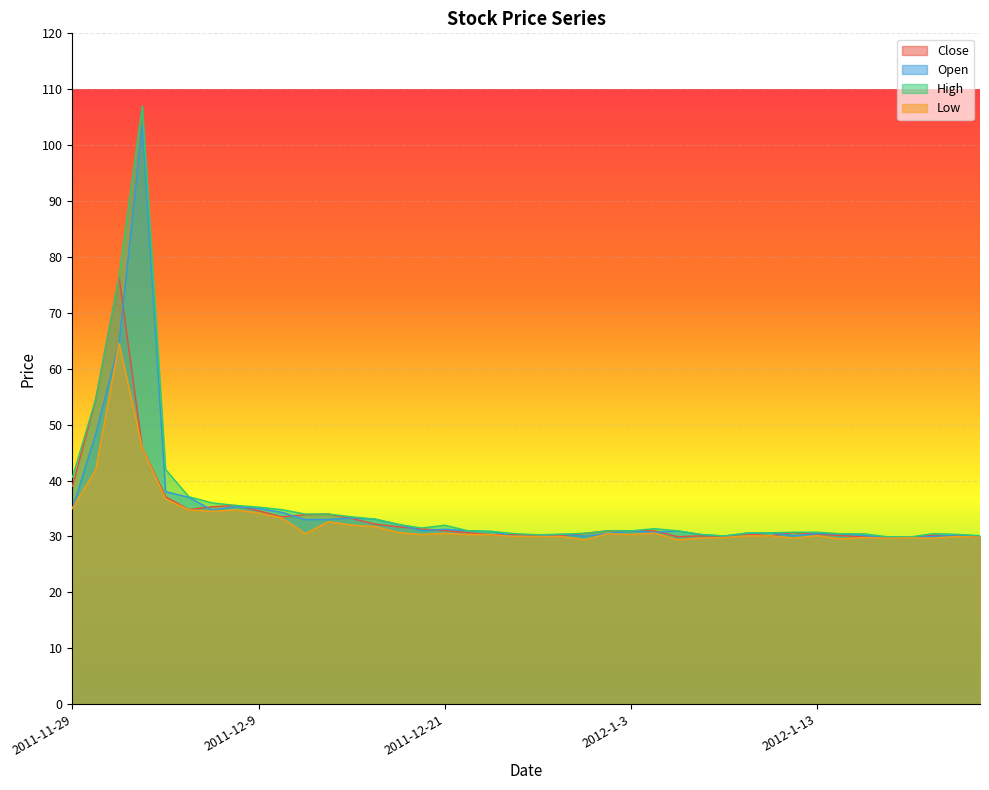

Which category has the highest value in the High series?

2011-12-2